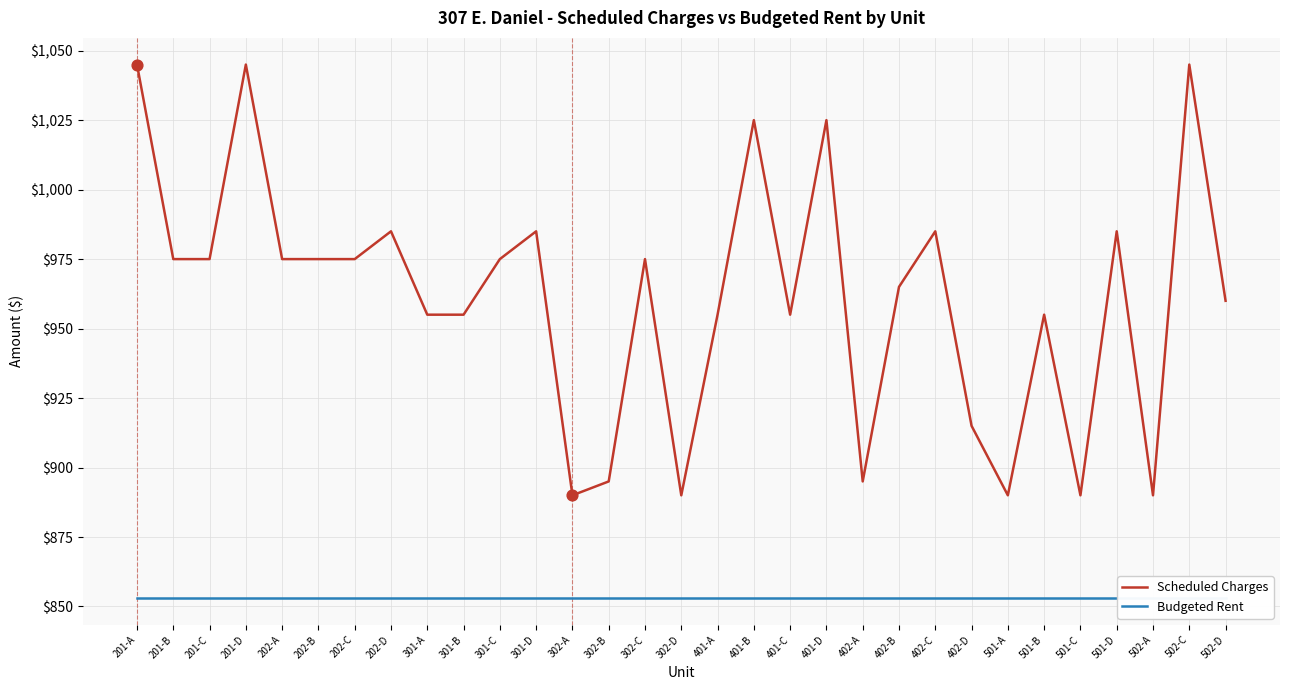

Which series has the largest total across all categories?

Scheduled Charges